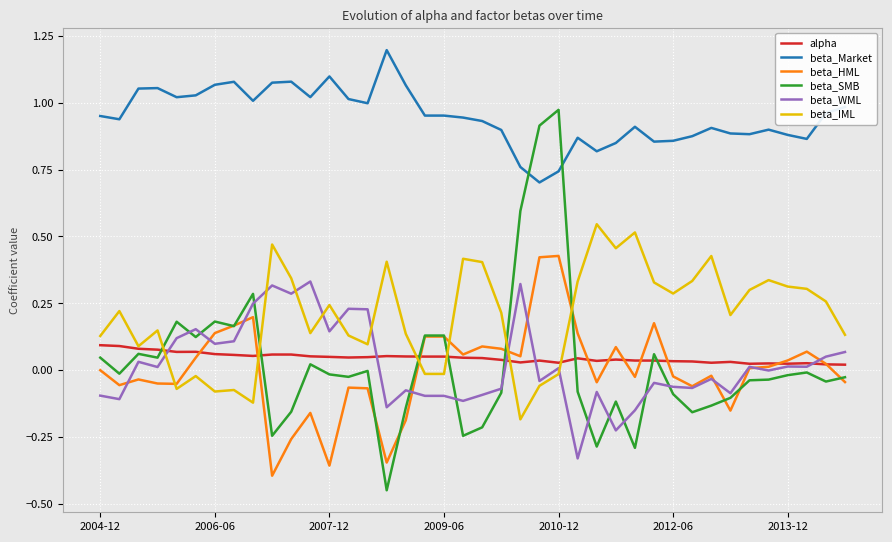

Which series has the largest total across all categories?

beta_Market